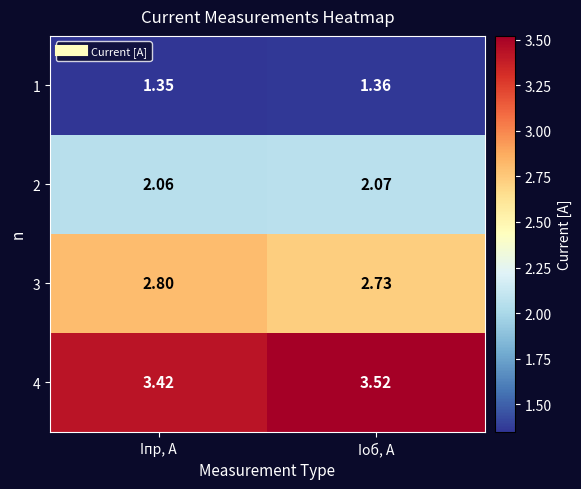

Where is 4 nearest to the value 3?

Iпр, A